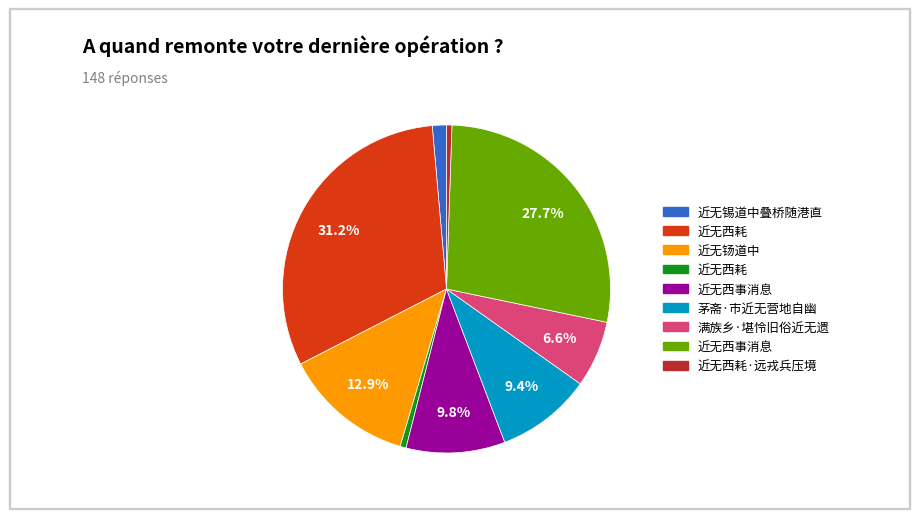

To the nearest percent, what is the difference between the largest and smallest slice percentages?

31%